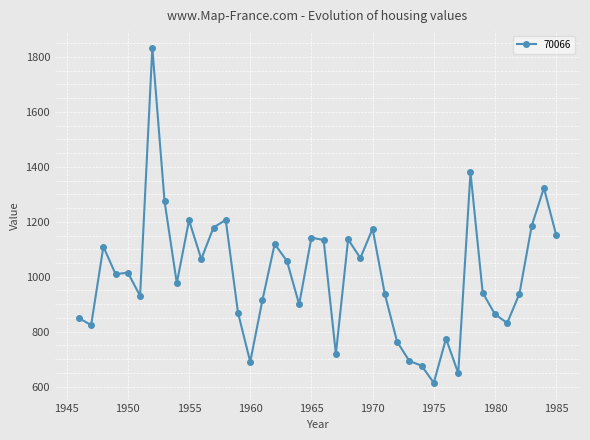

What is the minimum value shown in the chart?

613.6